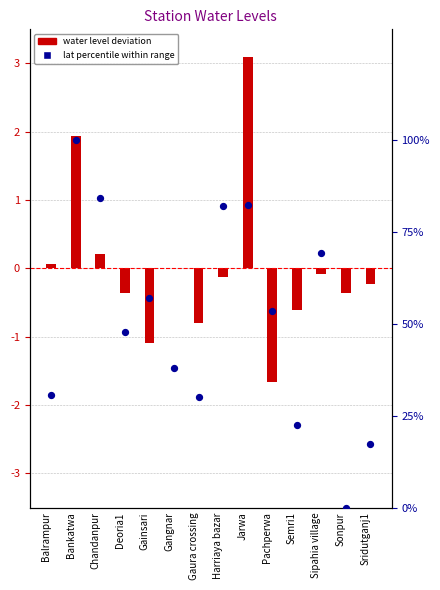

What is the total value across all series at Harriaya bazar?

81.8